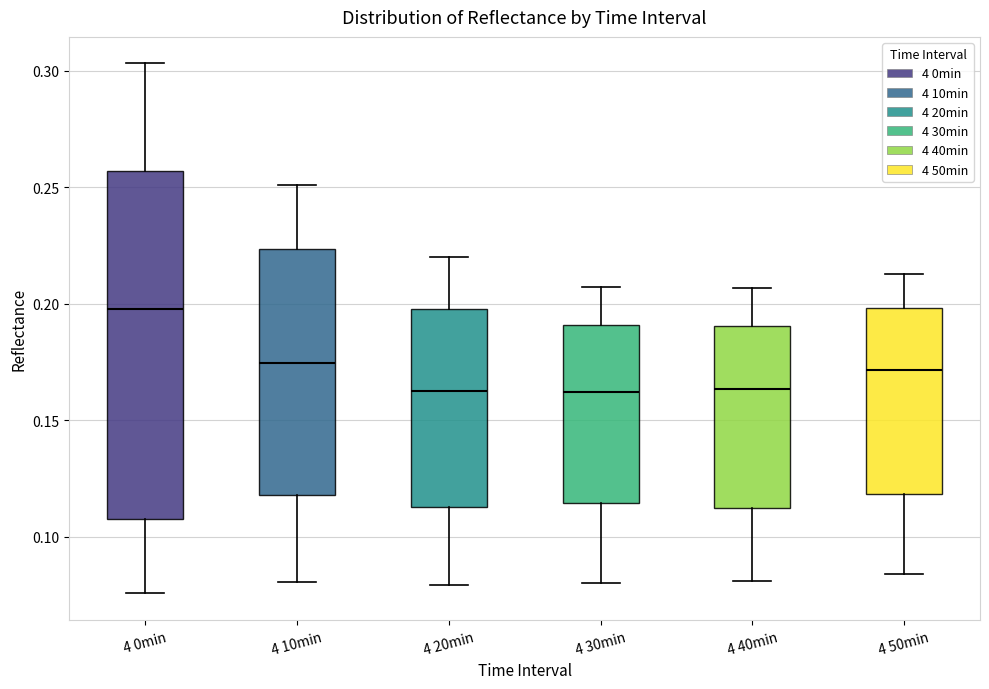

Comparing the boxes themselves (not the whiskers), which one is the tallest?

4 0min